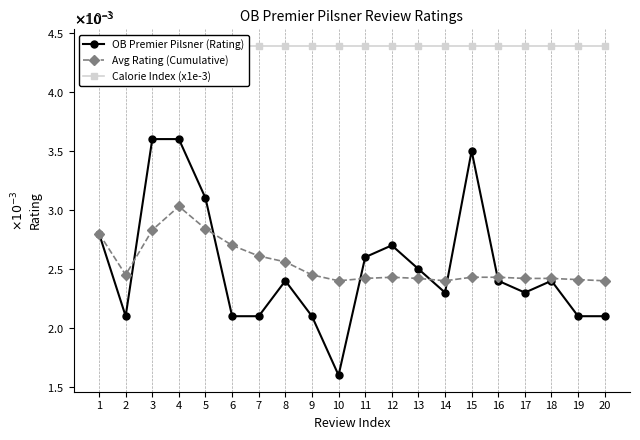

Does the chart display data point markers on the line(s)?

Yes